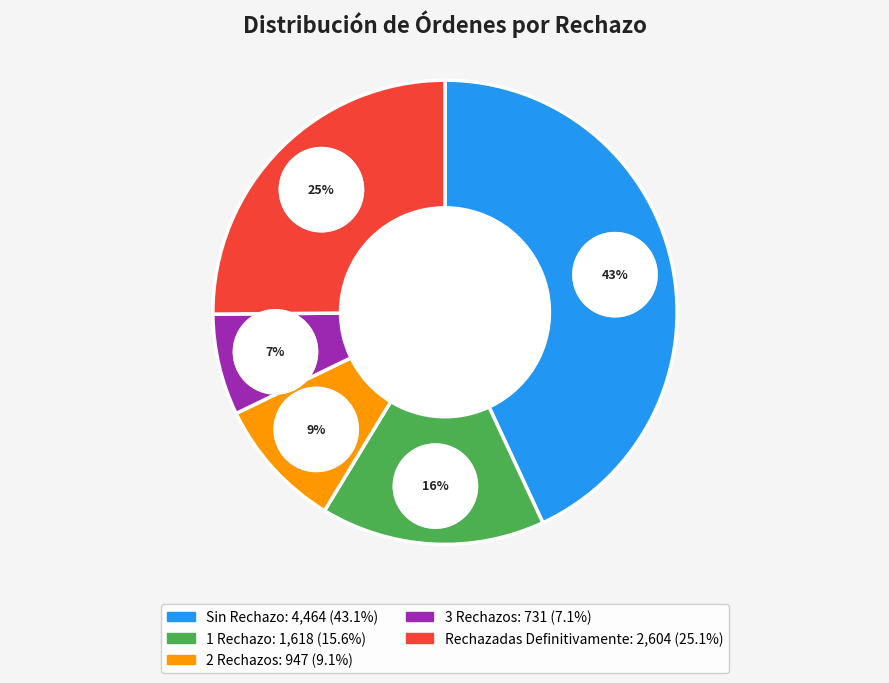

Approximately how many times larger is the value at 2 Rechazos compared to Rechazadas Definitivamente?

0.4